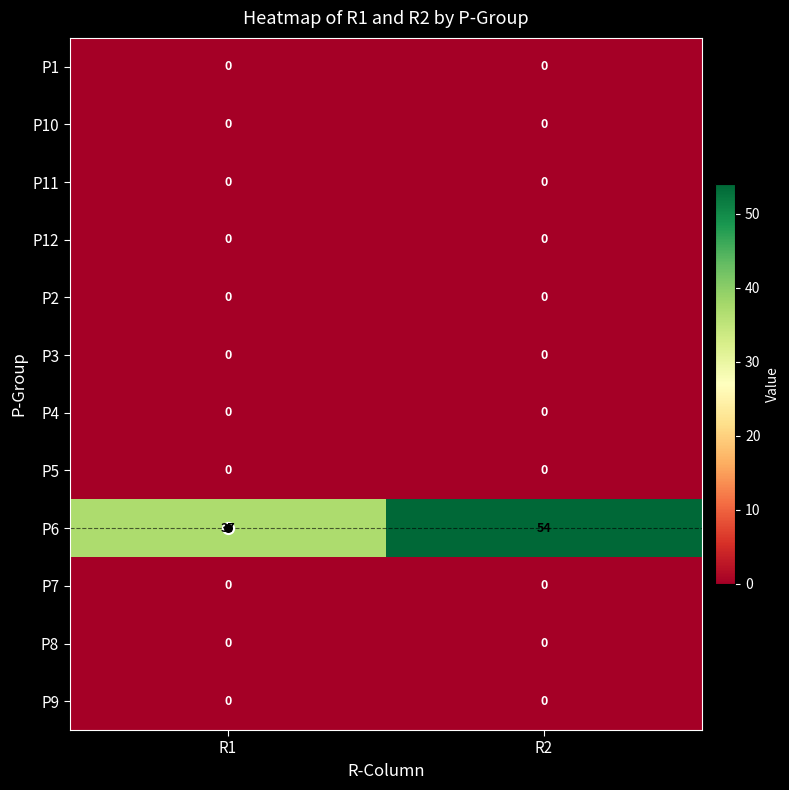

Between R1 and R2, which series saw the biggest shift?

P6